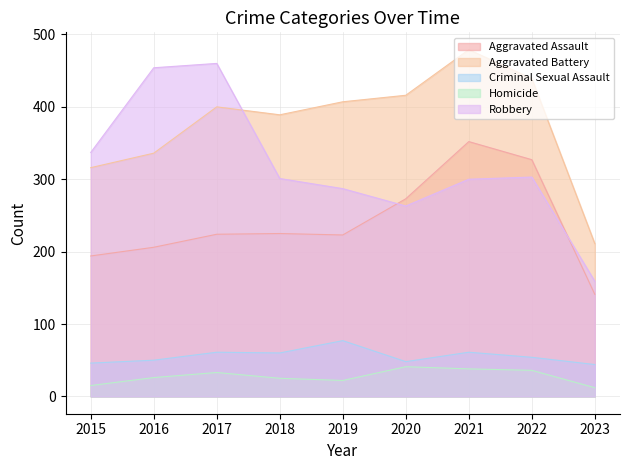

What is the total value across all series at 2023?

567